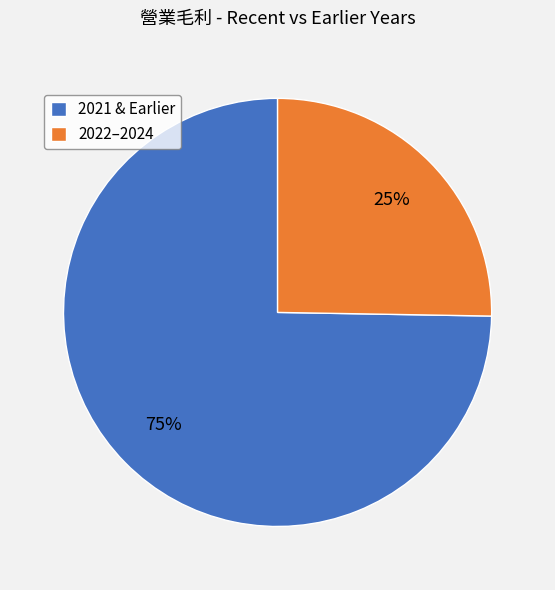

True or false: 2021 & Earlier accounts for 88% of the total.

False